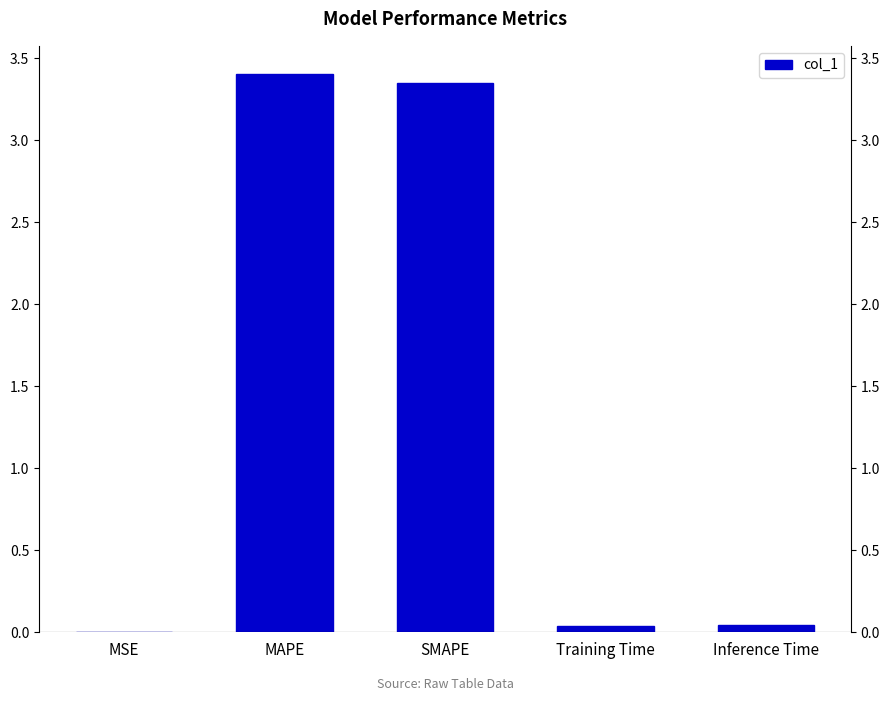

What is the label of the 4th bar from the right?

MAPE